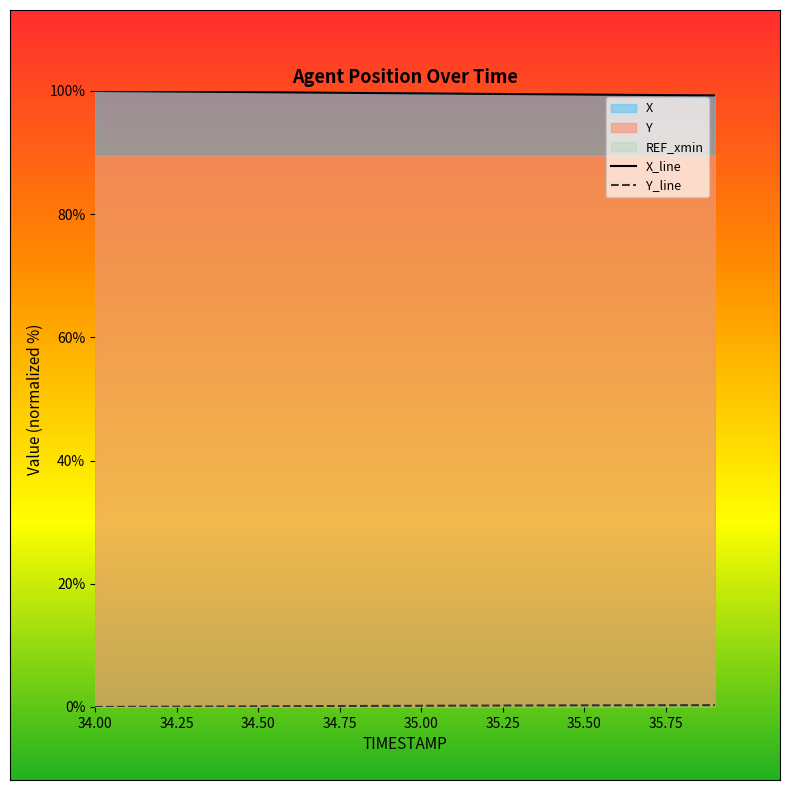

Does the chart display data point markers on the line(s)?

No